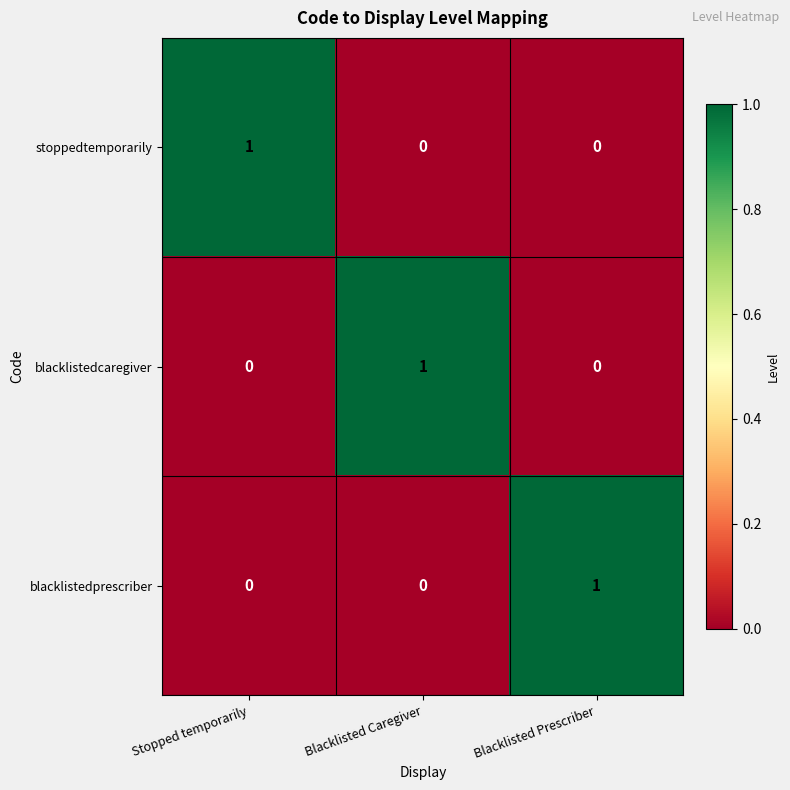

True or false: stoppedtemporarily has a value of 1 at Stopped temporarily.

True